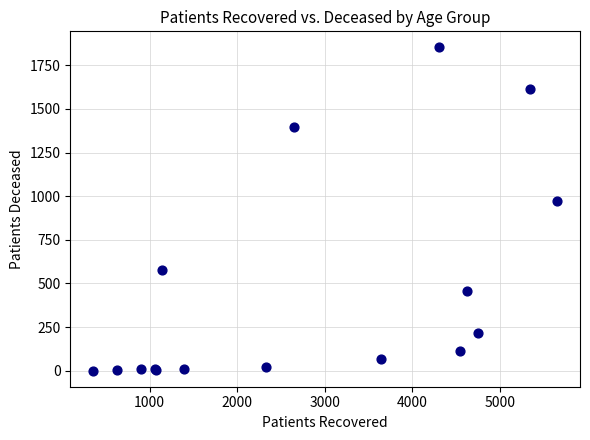

What Y value in the scatter plot is closest to 926?

971